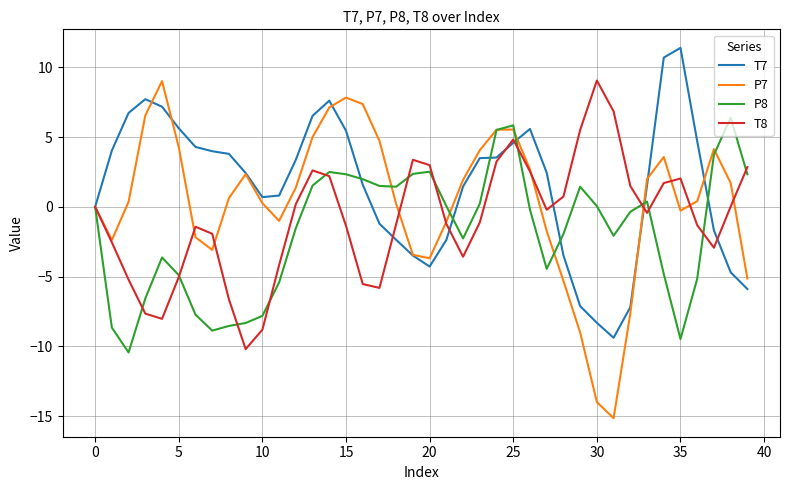

Which category has the lowest value across all series?

31